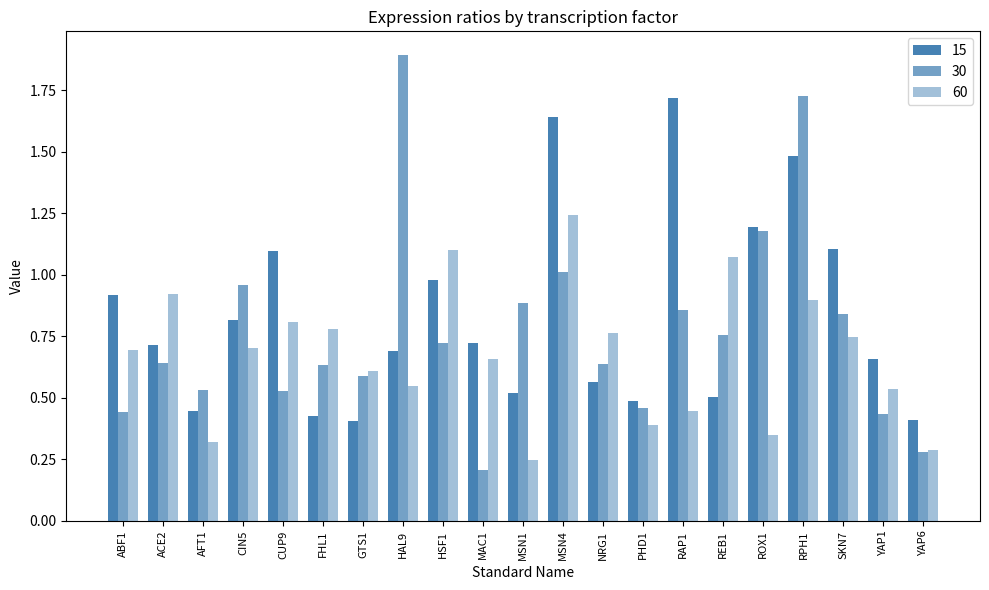

Count the number of categories in the chart.

21